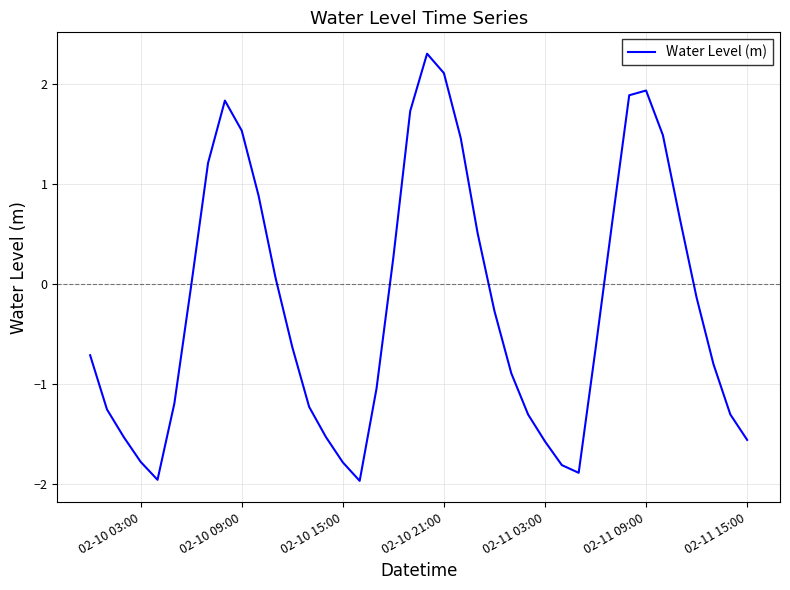

What is the smallest value displayed?

-2.0